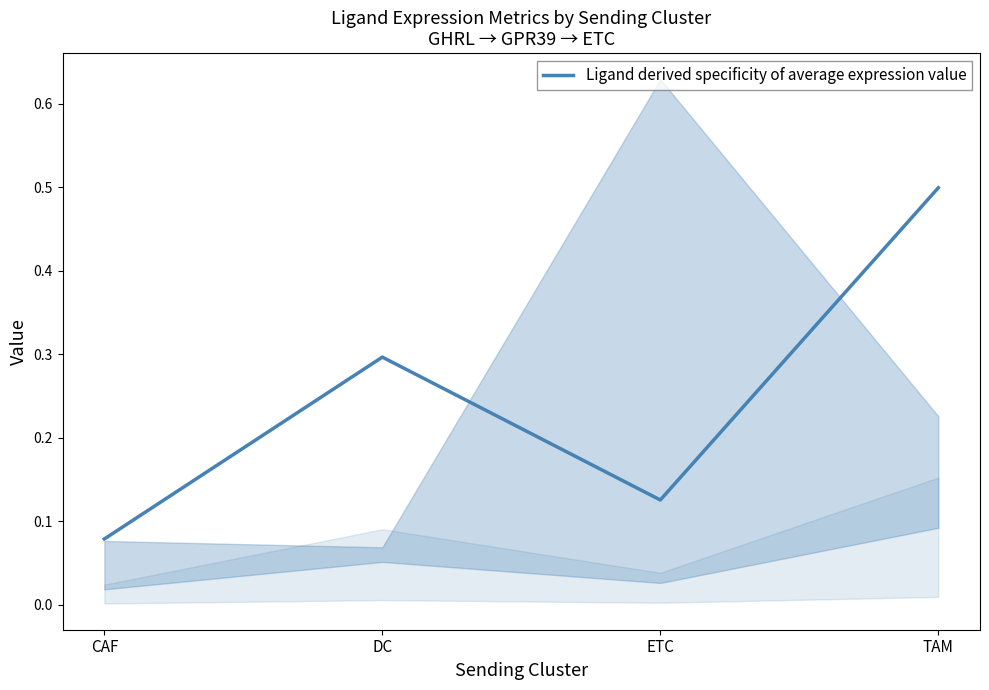

Reading left to right, transcribe all the data shown in this chart.

CAF=0.1	DC=0.3	ETC=0.1	TAM=0.5